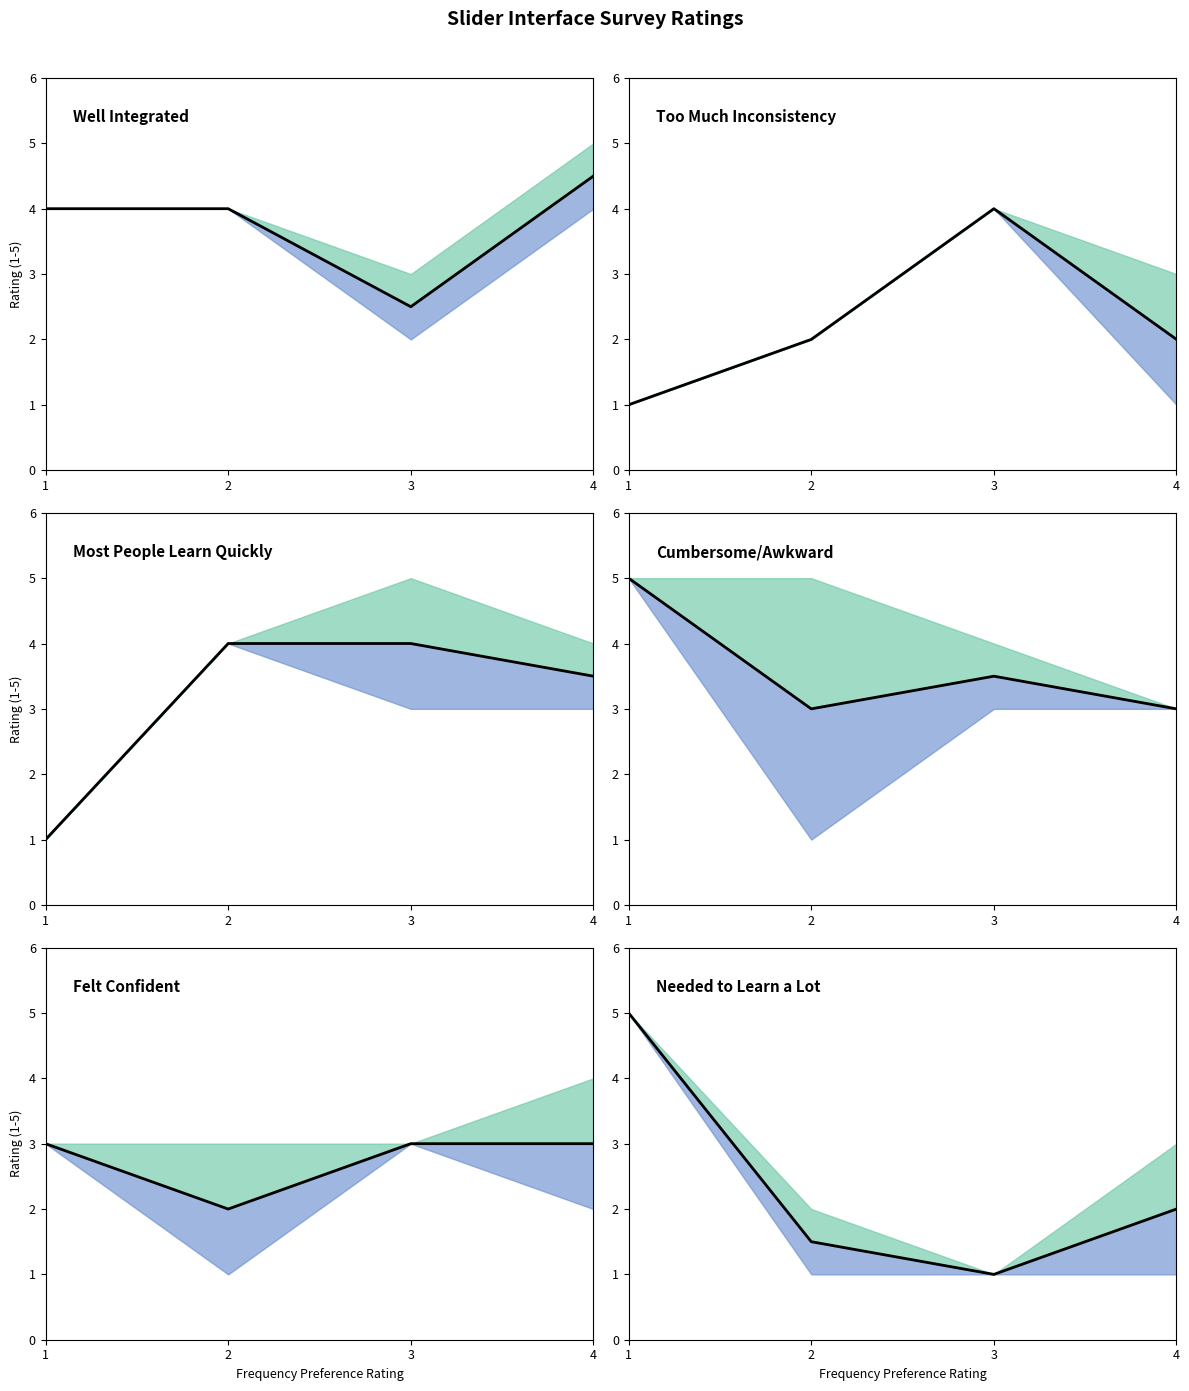

At how many categories does at least one series exceed 1?

4